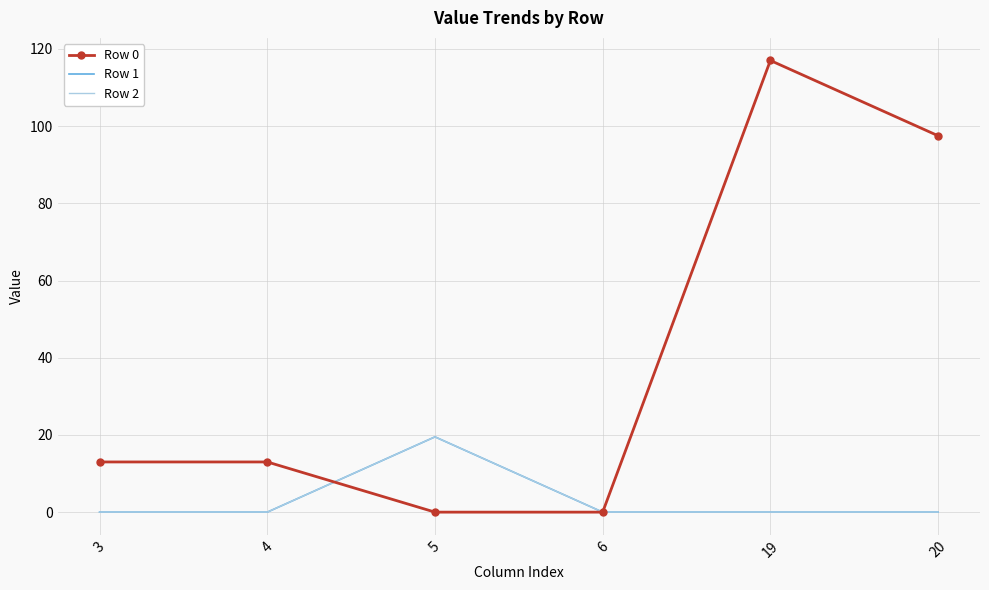

Where is the first local maximum for Row 0?

19